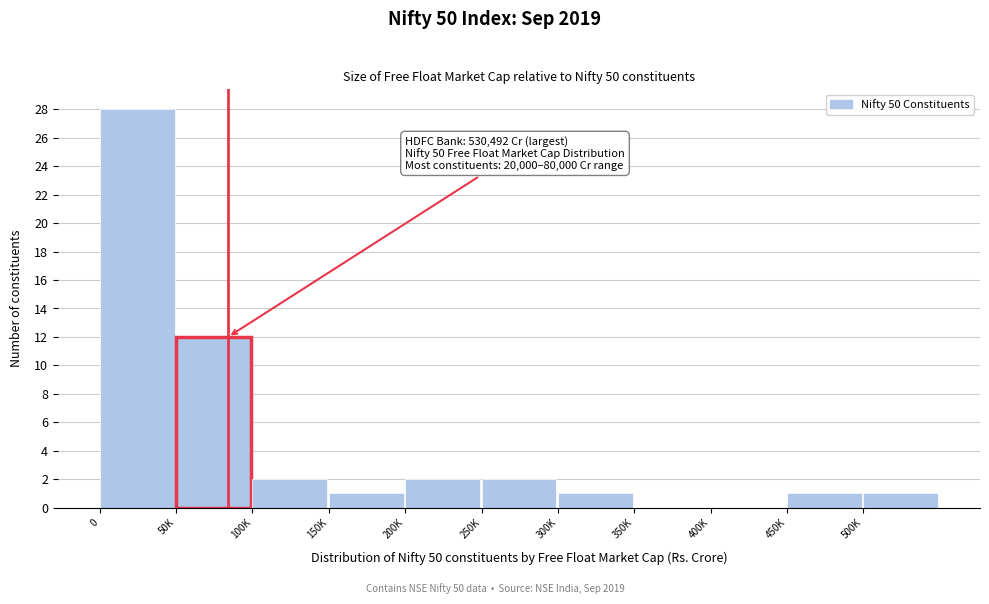

Reading left to right, transcribe all the data shown in this chart.

0=28	50K=12	100K=2	150K=1	200K=2	250K=2	300K=1	350K=0	400K=0	450K=1	500K=1